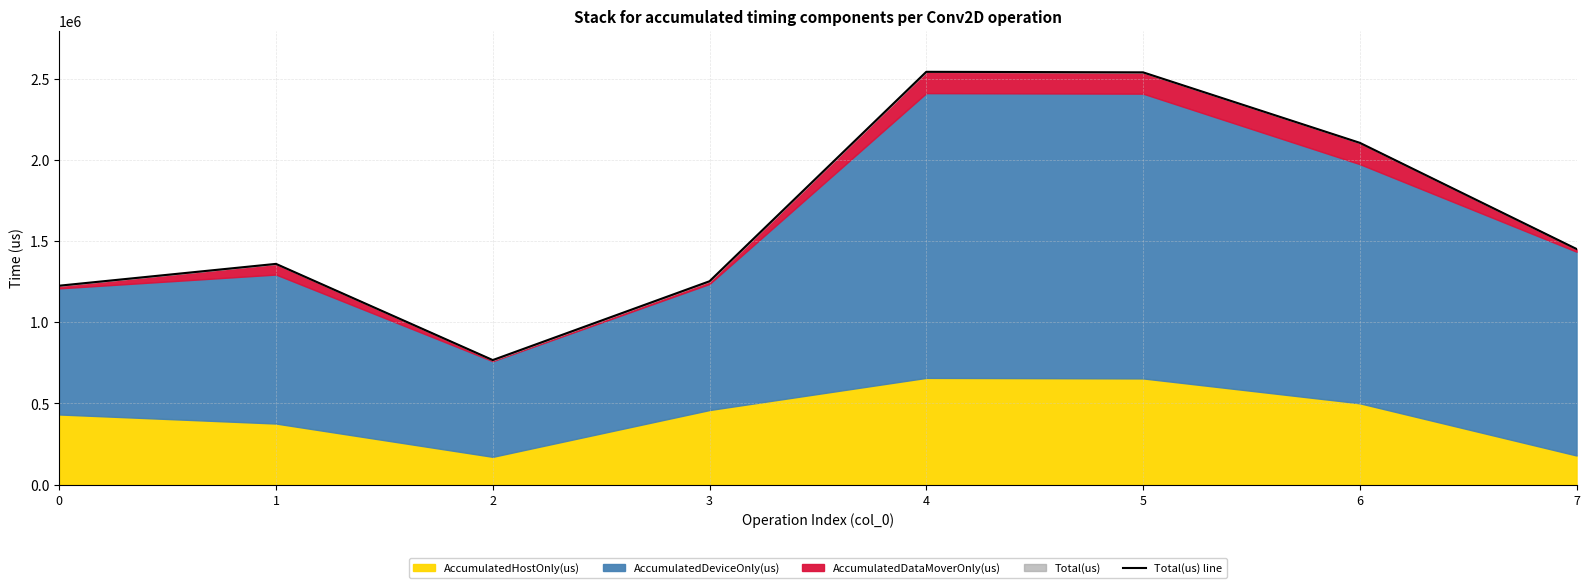

Approximately how many times larger is the value at 5 compared to 0?

2.1